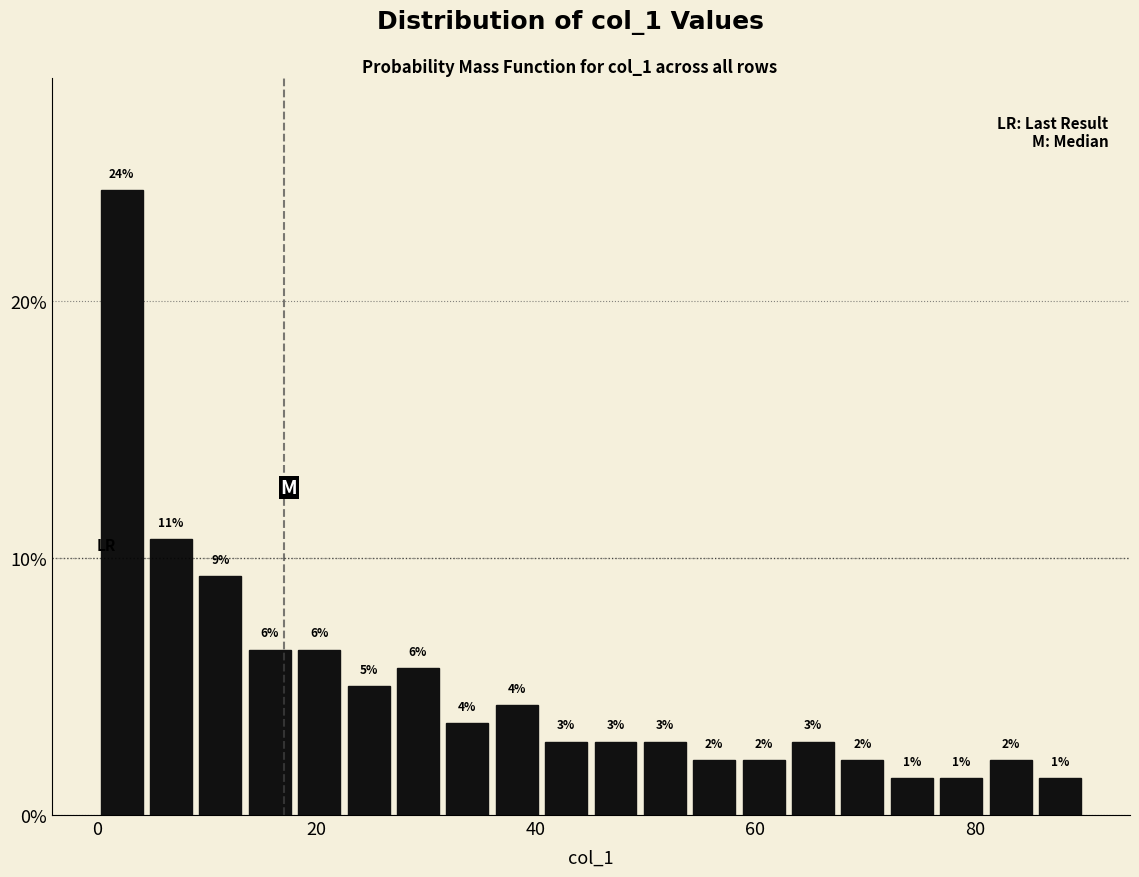

Read against the x-axis, roughly where is the centre of the tallest bar?

2